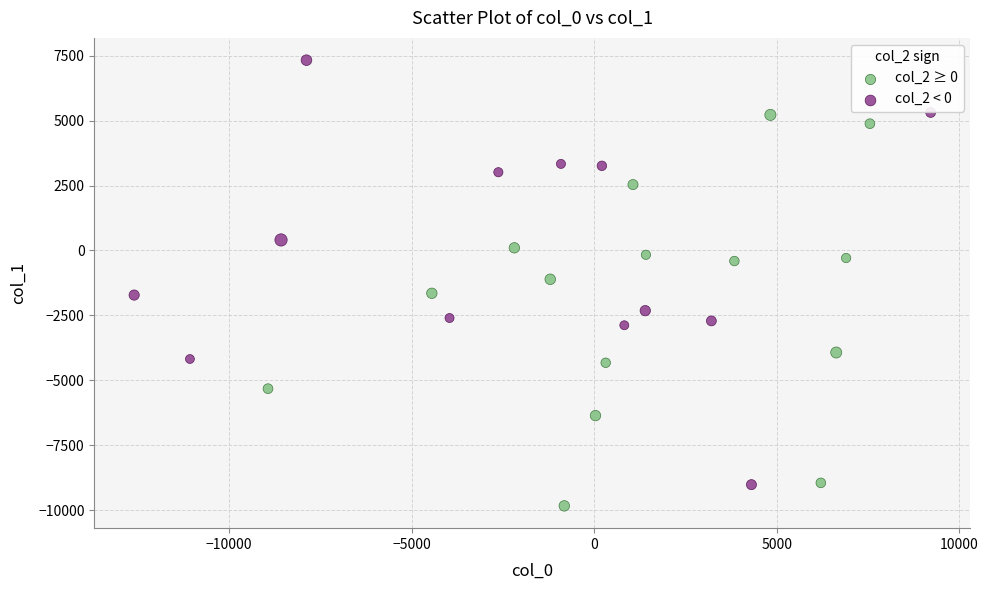

Which series reaches the minimum Y coordinate?

col_2 ≥ 0